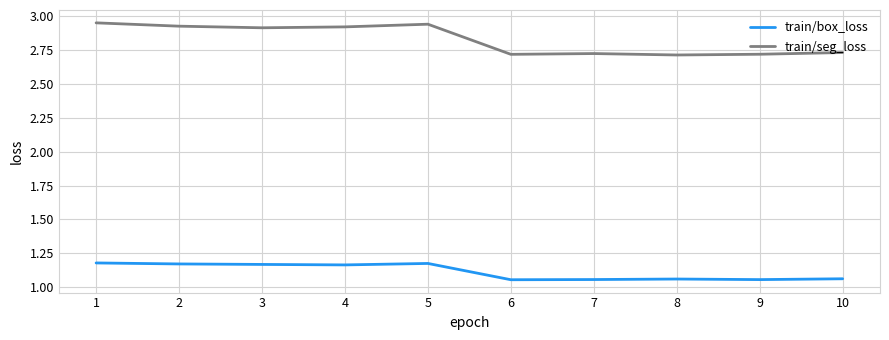

Is it true that train/seg_loss equals 4.0 at 2?

False